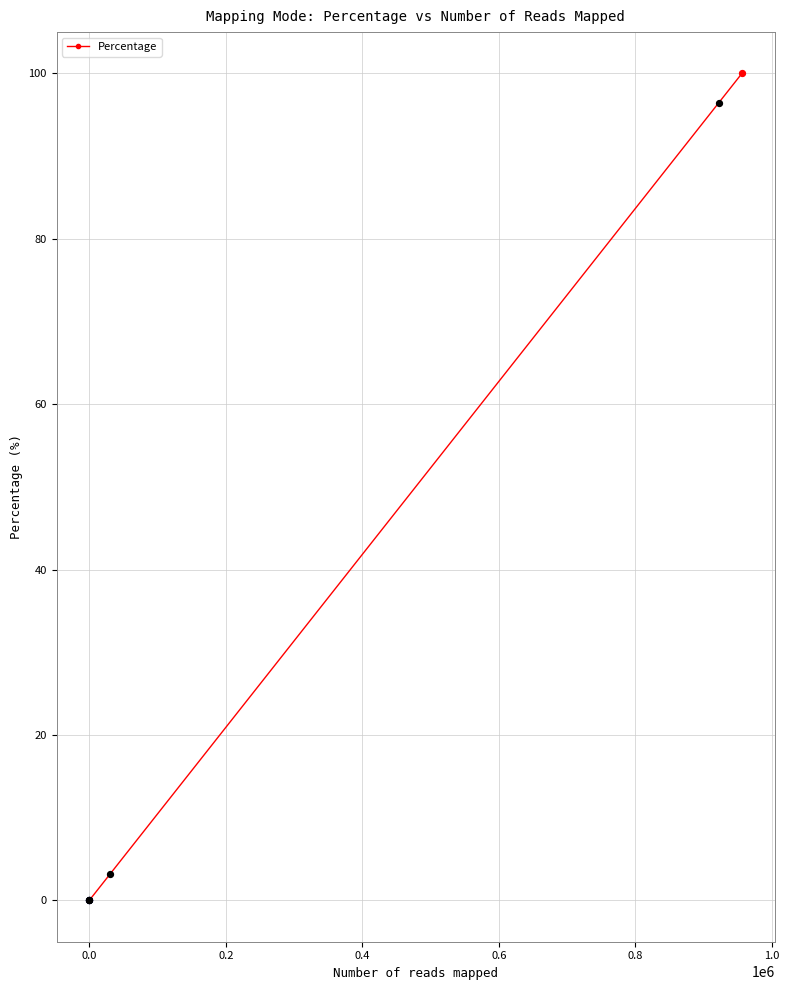

What is the difference between the second highest and second lowest values?

96.5